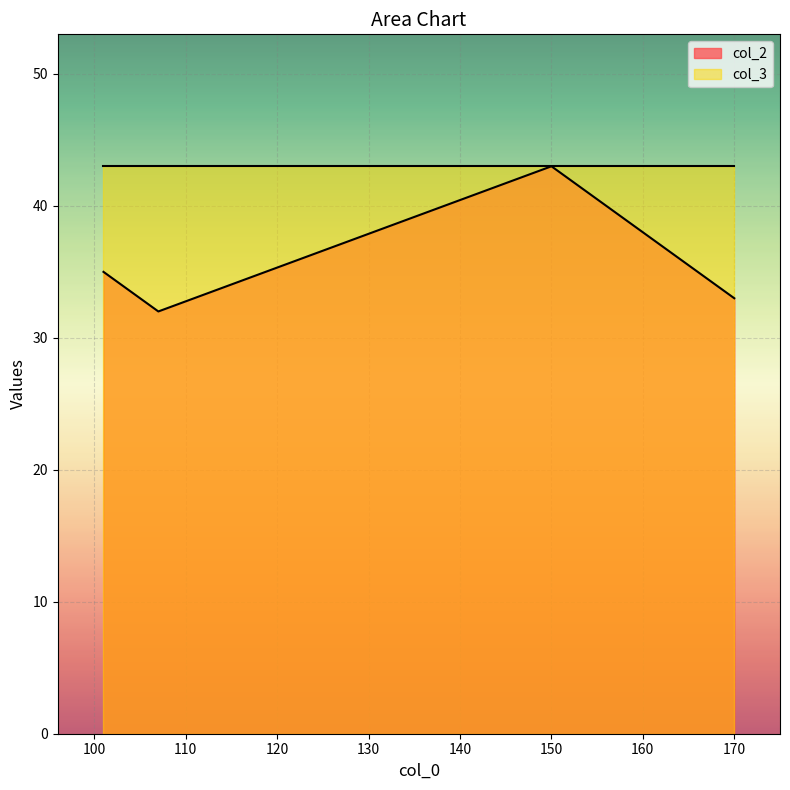

How many lines are shown in the chart?

2